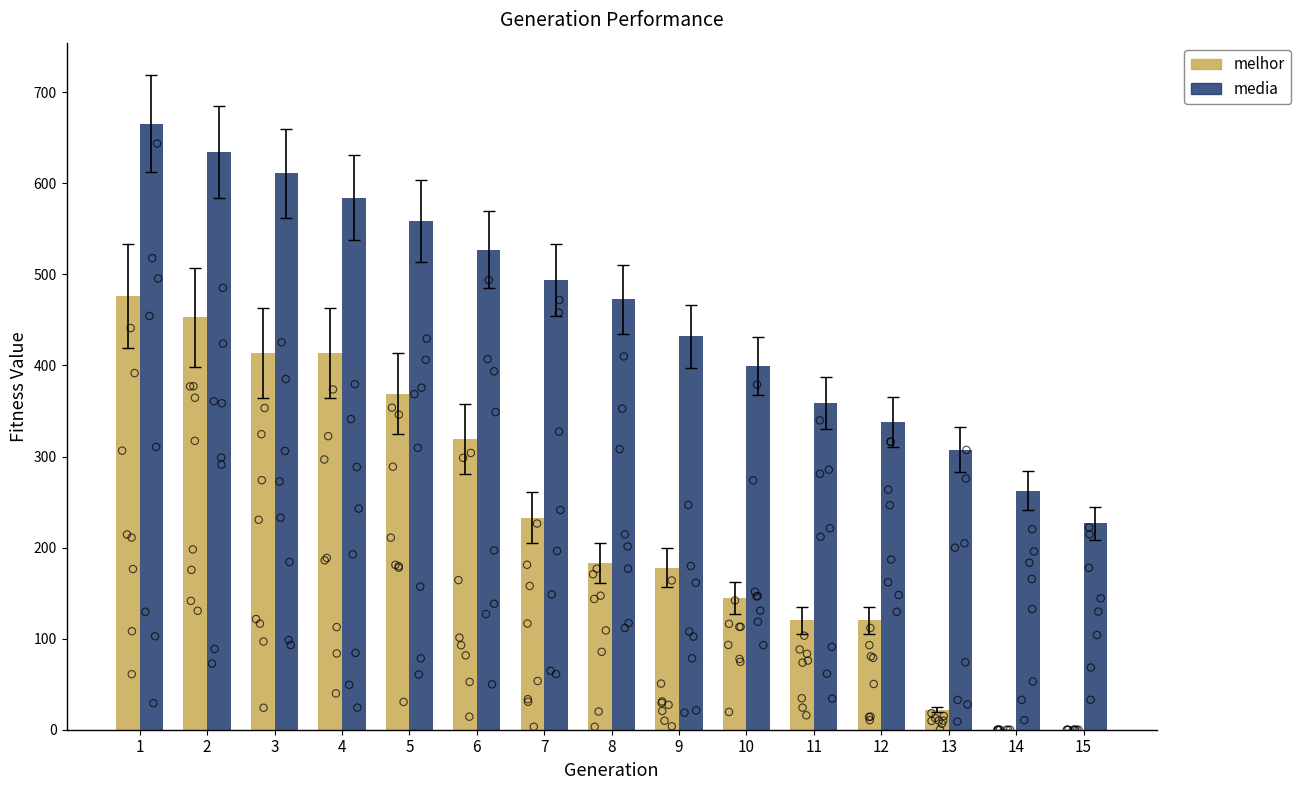

Which series has the largest total across all categories?

media